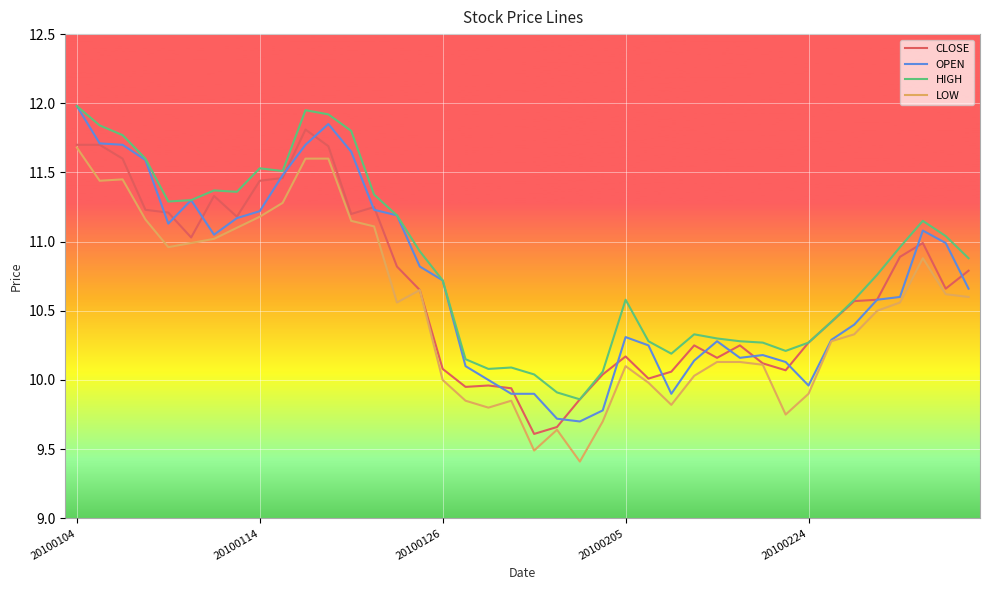

What is the highest value of the OPEN series?

12.0